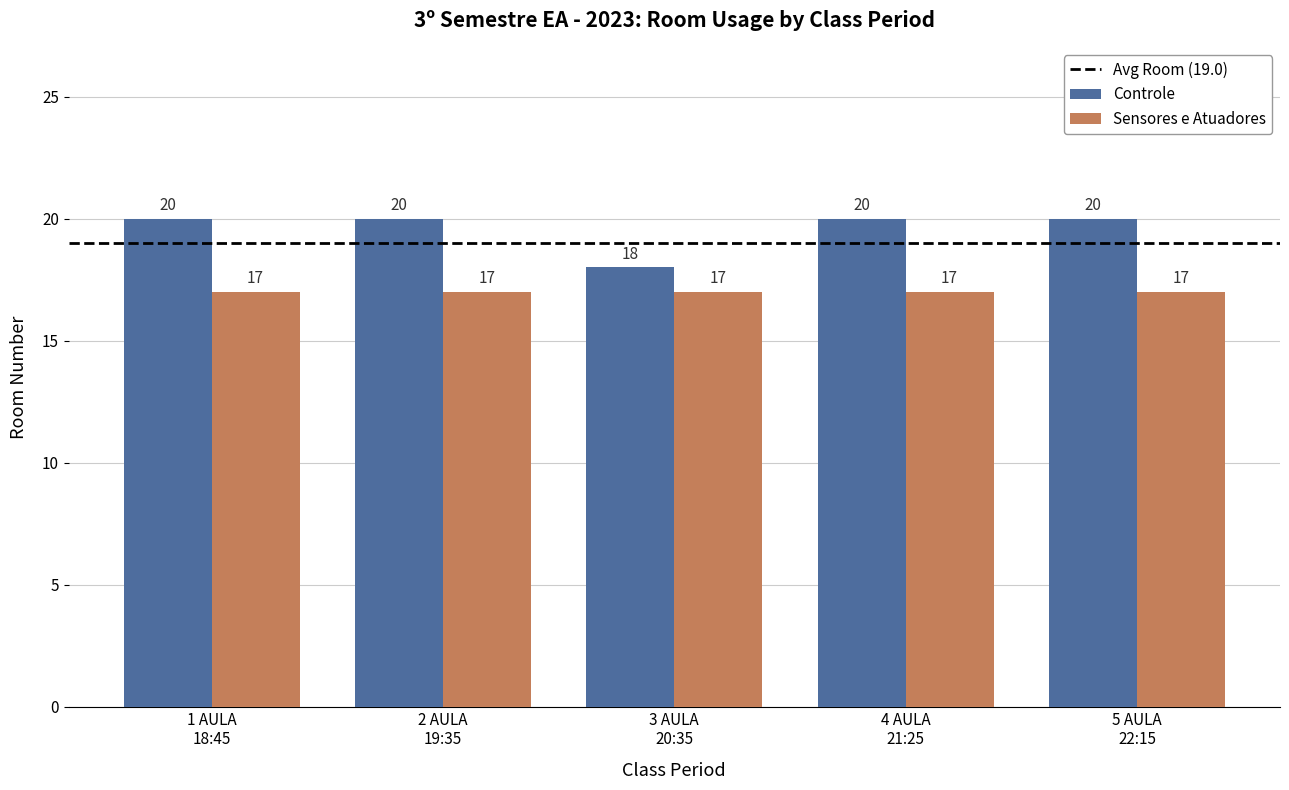

How many data points in Controle are less than 20?

1